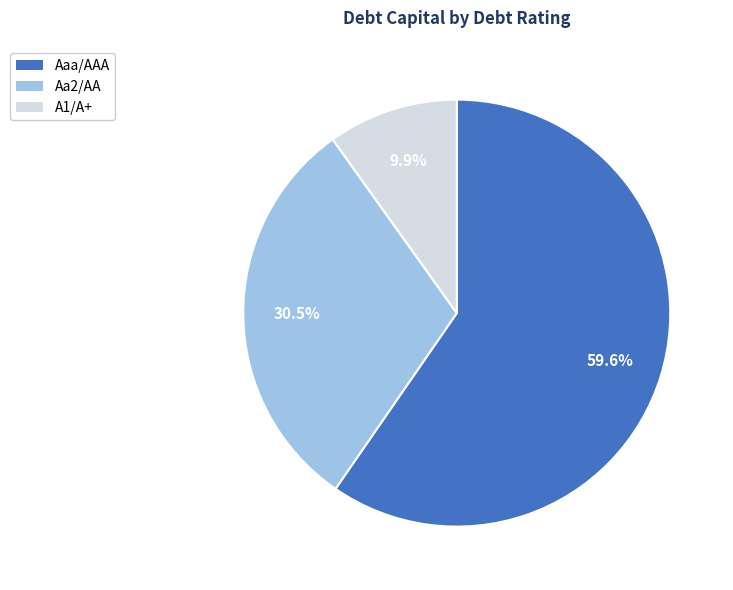

Count the number of slices in the pie.

3